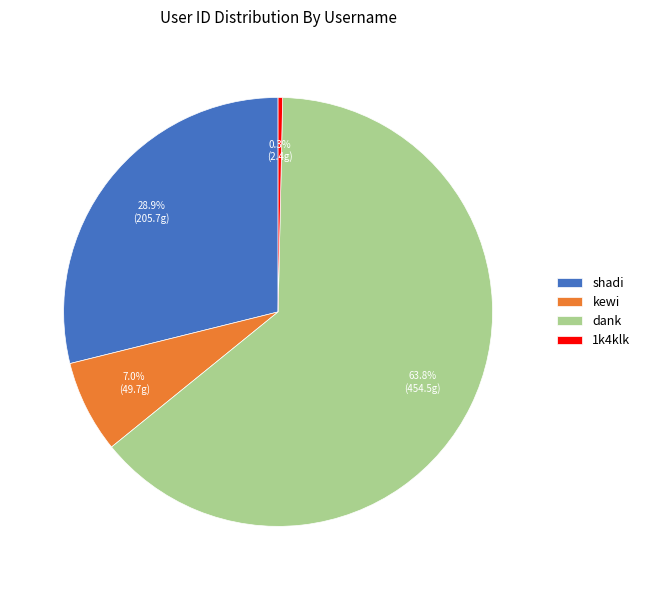

Which slice is the largest?

dank